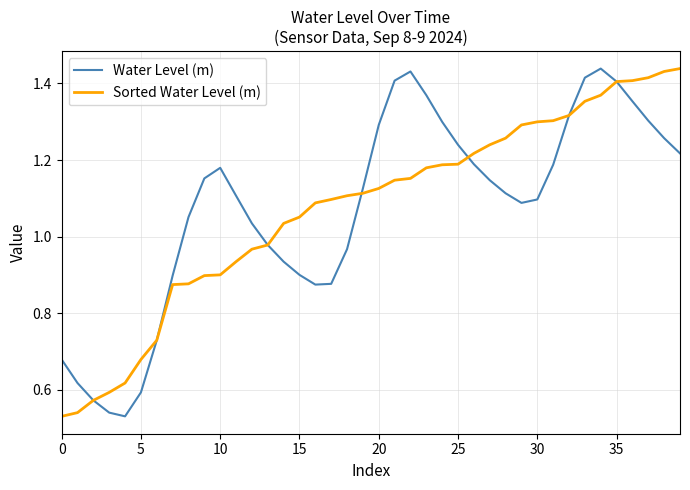

How many intersections are there between Sorted Water Level (m) and Water Level (m)?

2